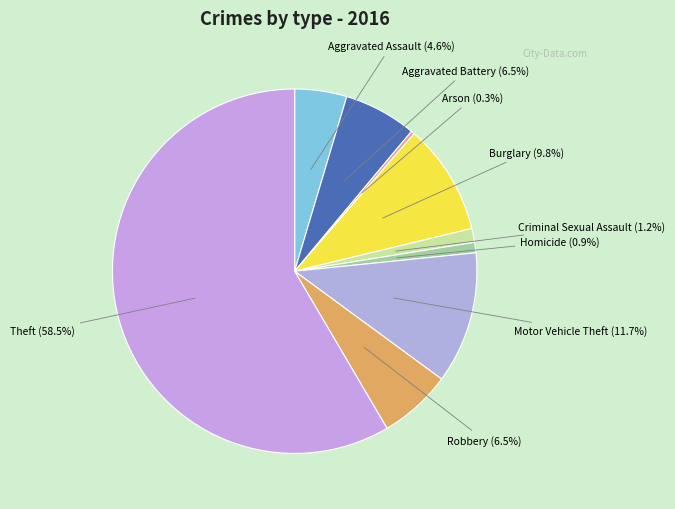

How many slices are in this pie chart?

9